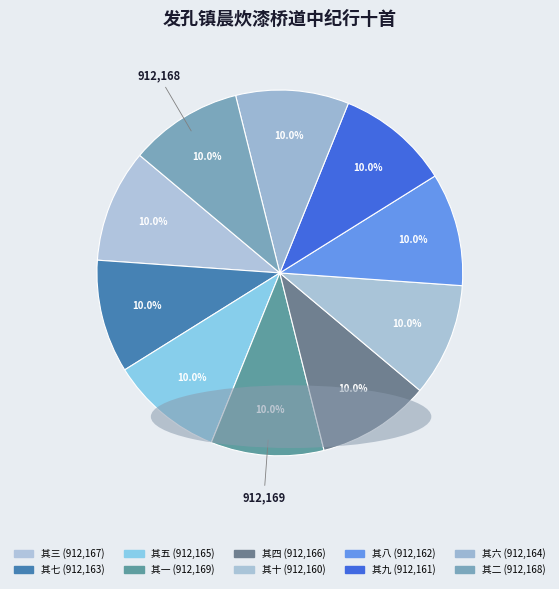

Does 其八 account for over 50% of the chart?

No